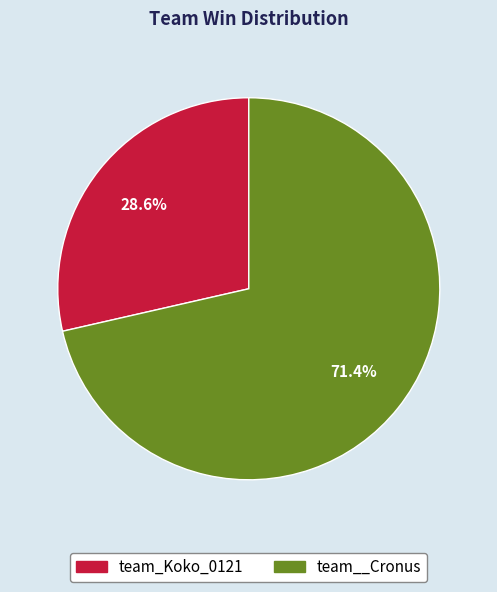

Which slice is the largest?

team__Cronus